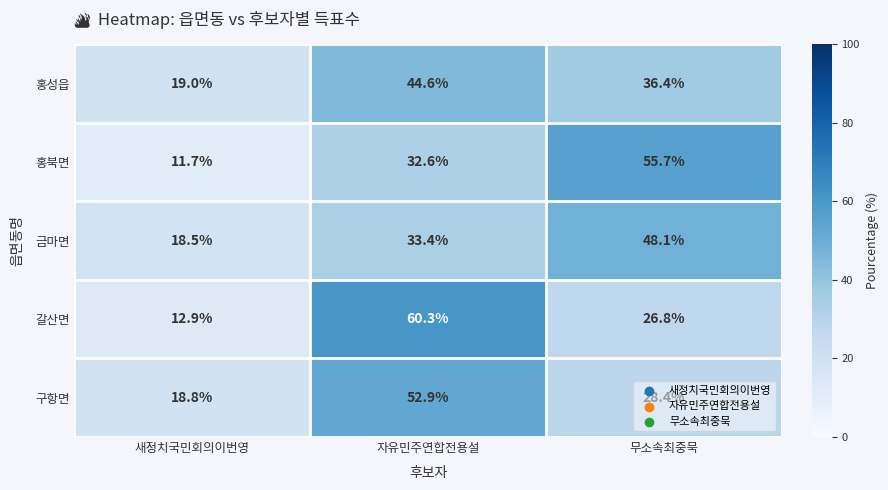

Is it true that 갈산면 equals 8.1 at 새정치국민회의이번영?

False